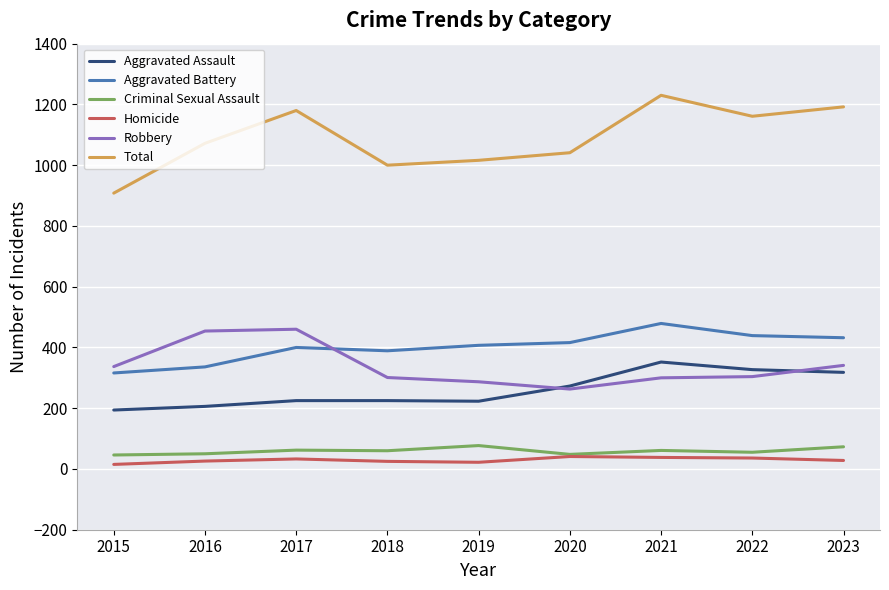

How many lines are shown in the chart?

6